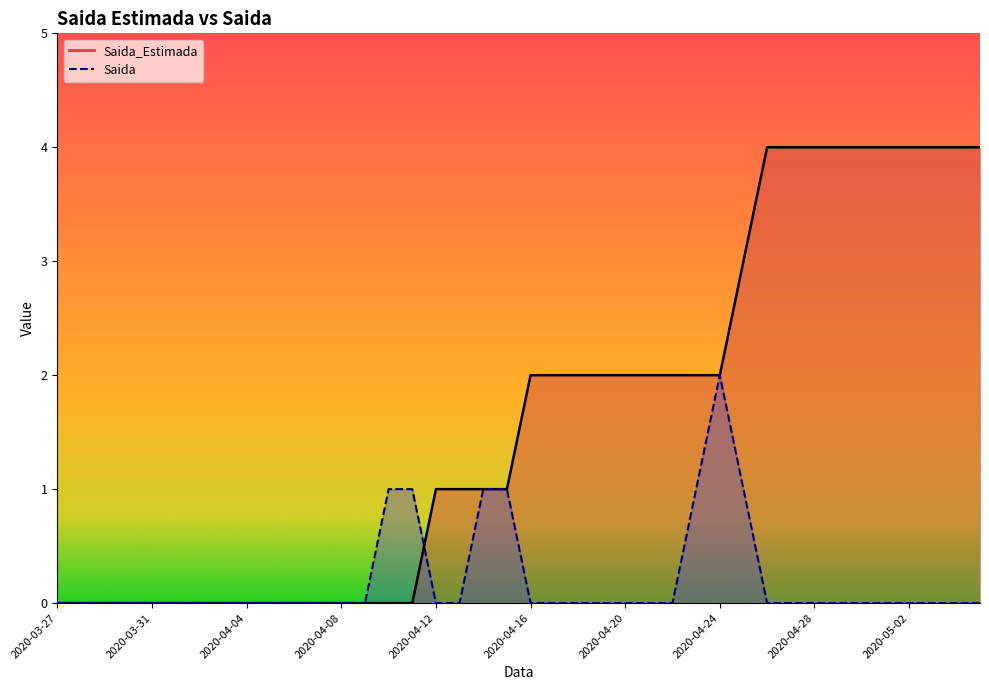

How many positive values does the Saida series have?

7